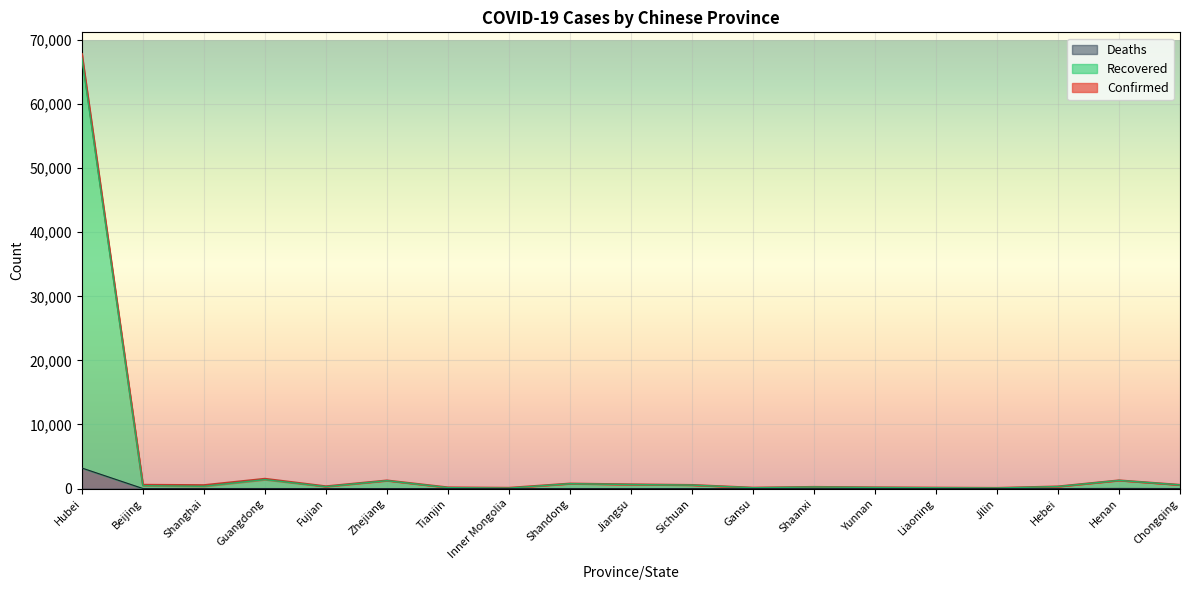

The value of Confirmed at Jilin is 98. True or false?

True